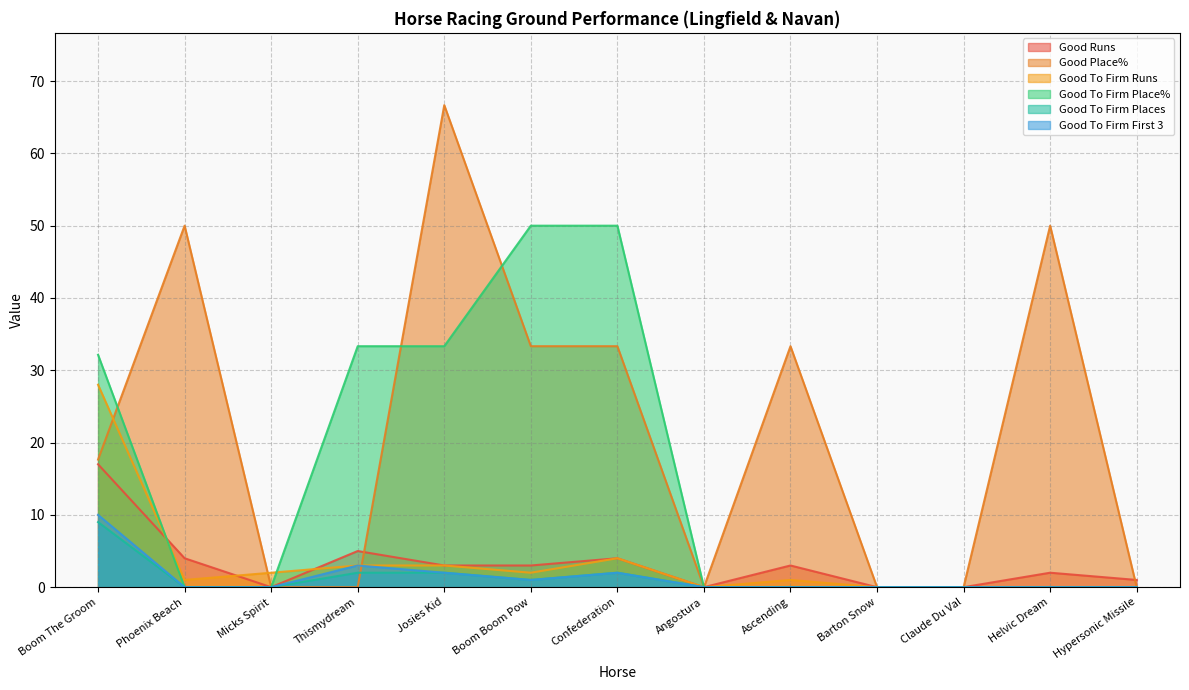

At which category is the sum across all series the highest?

Boom The Groom